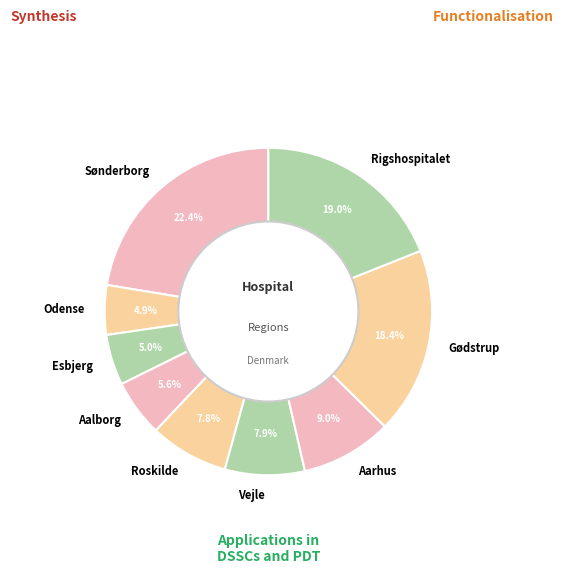

Does any single category account for the majority?

No